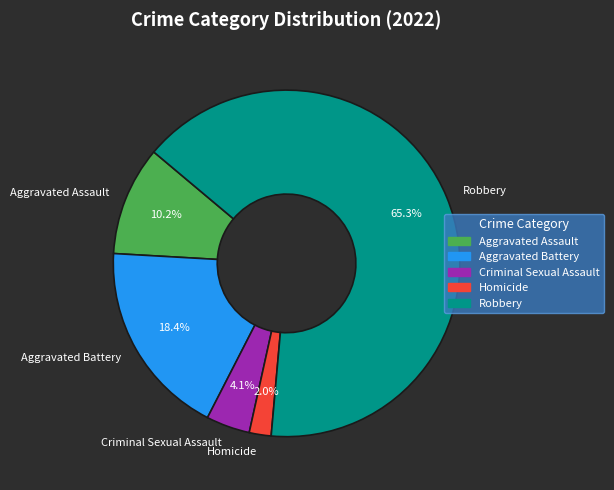

How many slices are in this pie chart?

5